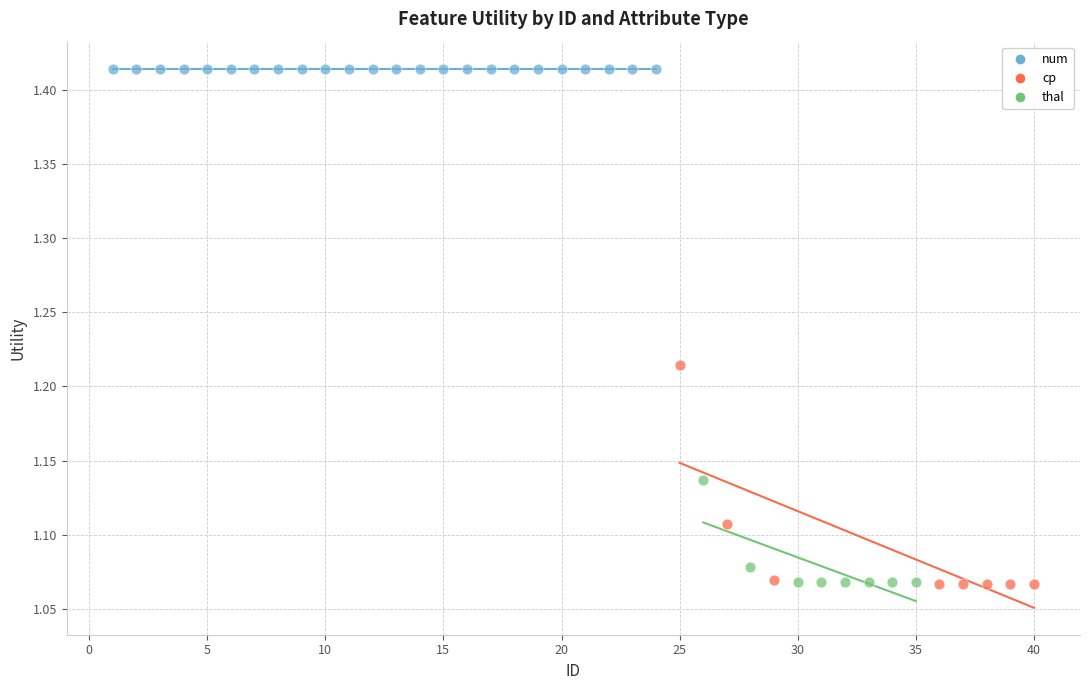

Which series contains the highest Y value?

num